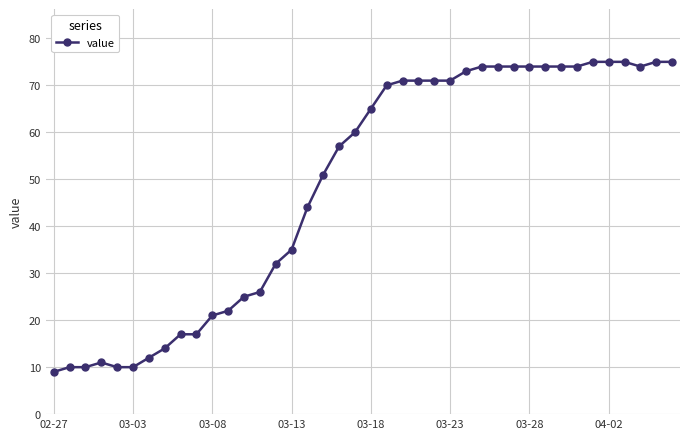

What is the value of the 24th point from the left?

71